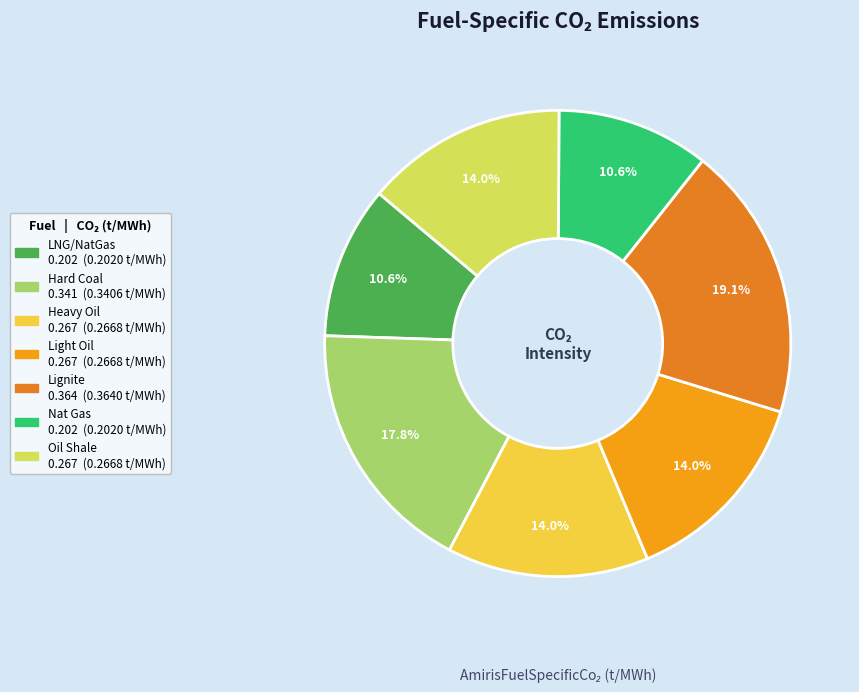

Does any single category account for the majority?

No